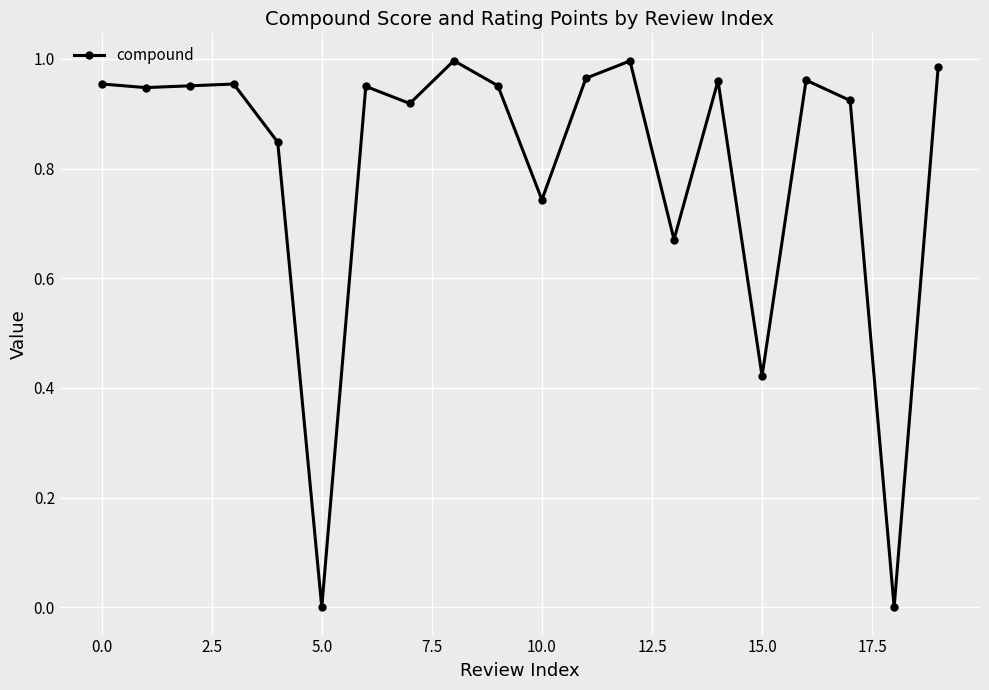

What is the sum of all values?

16.1